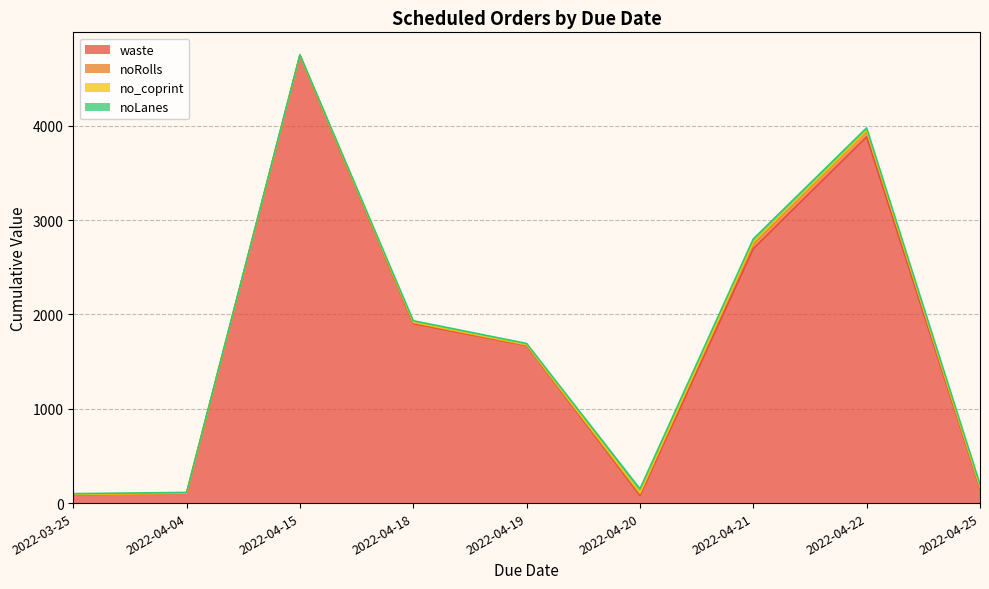

What is the difference between the maximum and second lowest values in the noRolls series?

41